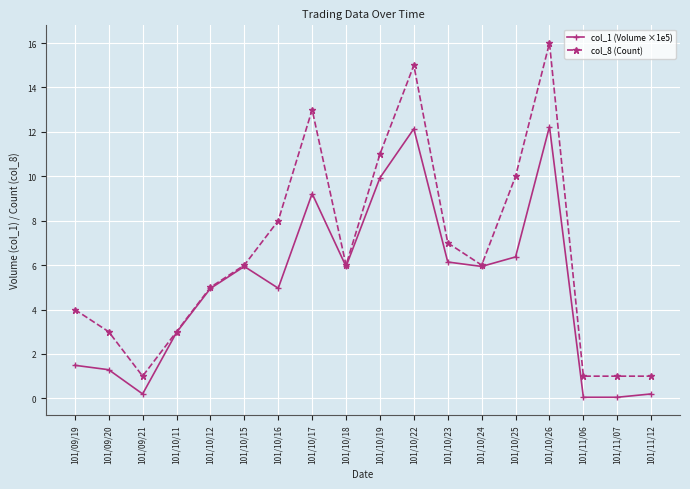

What is the label of the 5th point from the left?

101/10/12